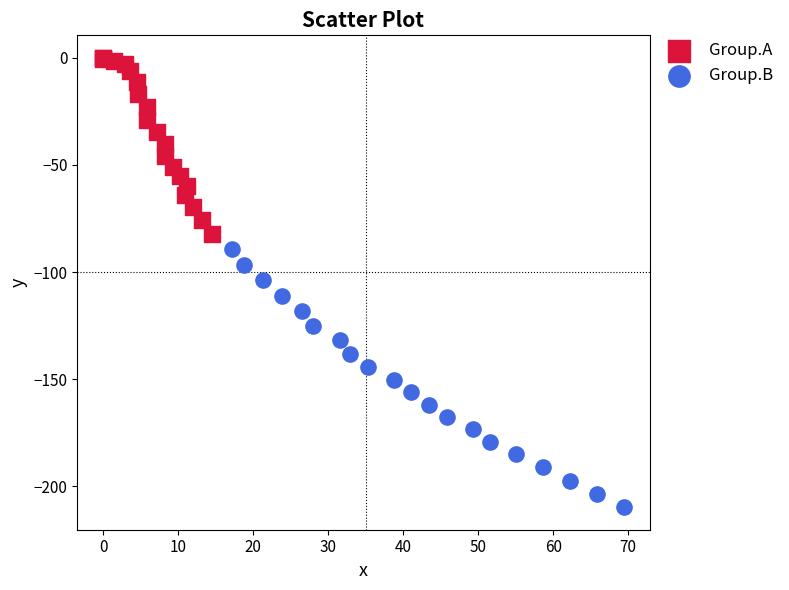

Which series reaches the maximum Y coordinate?

Group.A